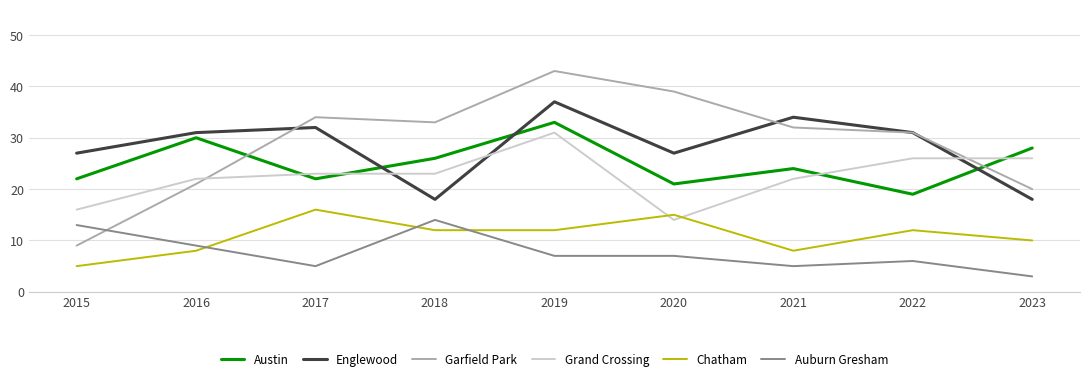

Reading right to left, extract all data points from this chart.

Austin: 28	19	24	21	33	26	22	30	22
Englewood: 18	31	34	27	37	18	32	31	27
Garfield Park: 20	31	32	39	43	33	34	21	9
Grand Crossing: 26	26	22	14	31	23	23	22	16
Chatham: 10	12	8	15	12	12	16	8	5
Auburn Gresham: 3	6	5	7	7	14	5	9	13